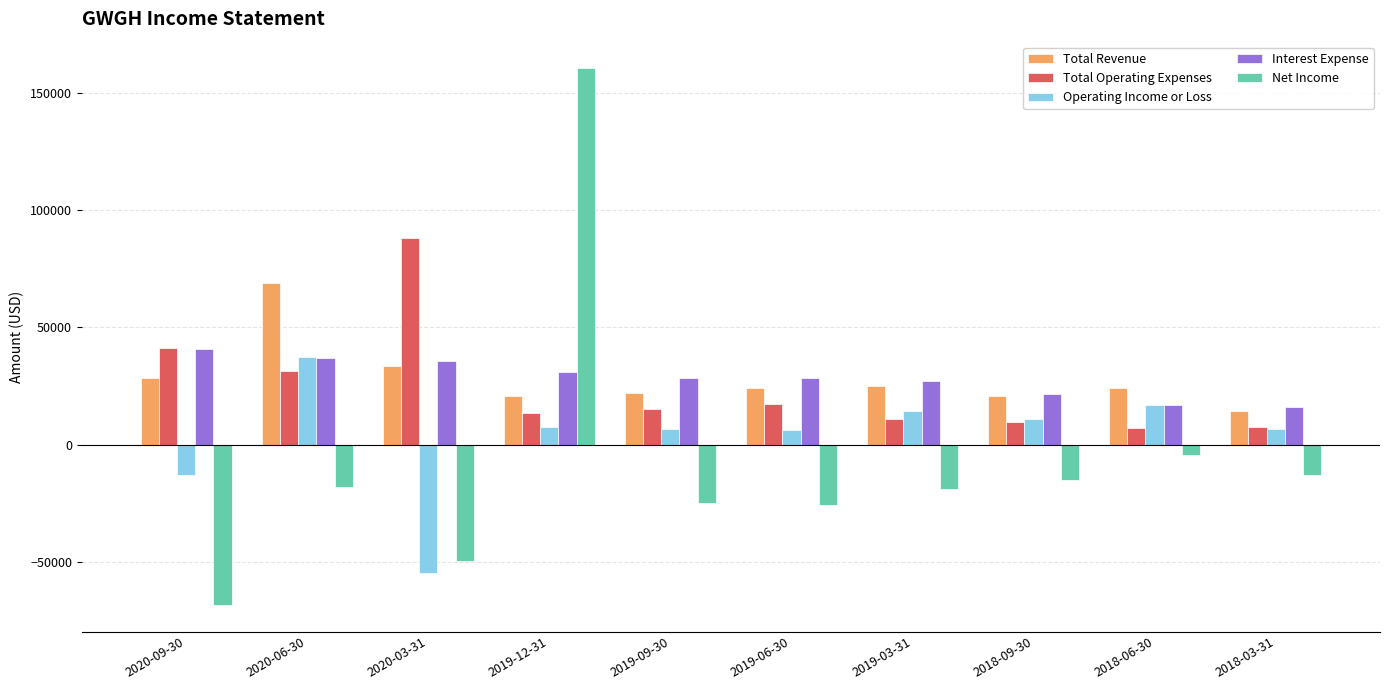

What is the total value across all series at 2020-09-30?

29700